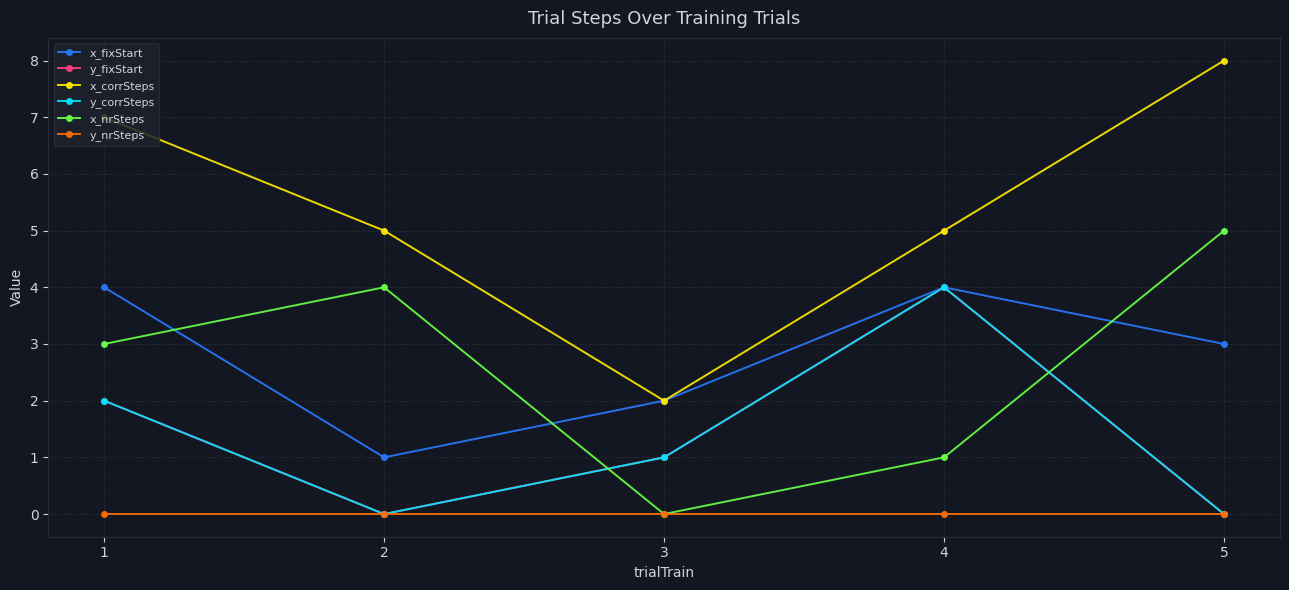

What is the difference between the second highest and second lowest values in the y_corrSteps series?

2